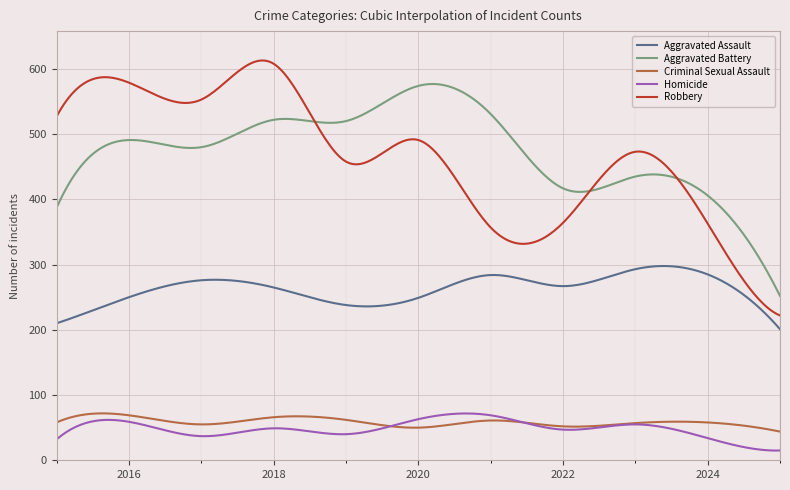

Count the number of categories in the chart.

300